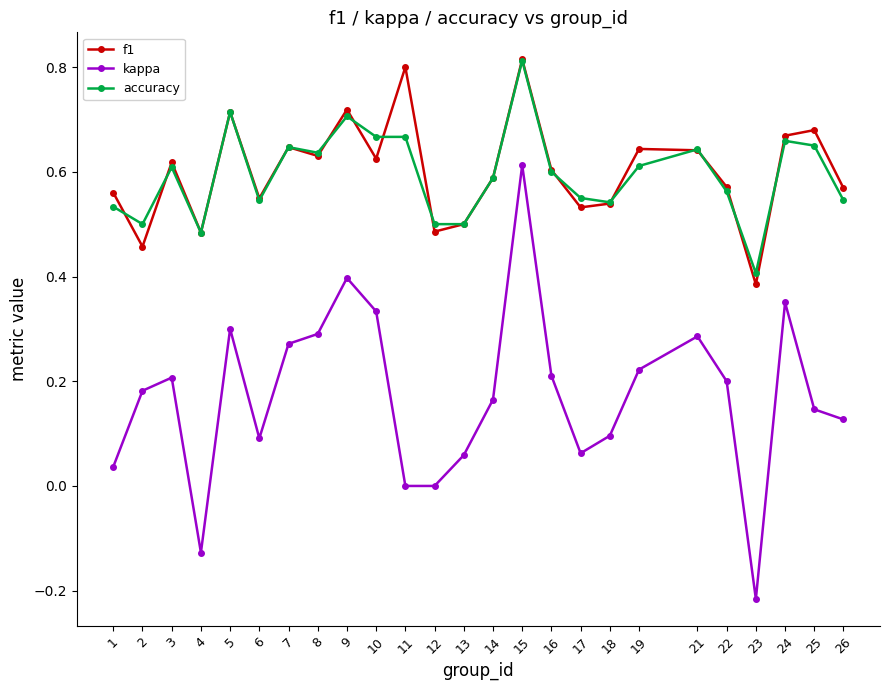

Is it true that f1 equals 0.9 at 3?

False